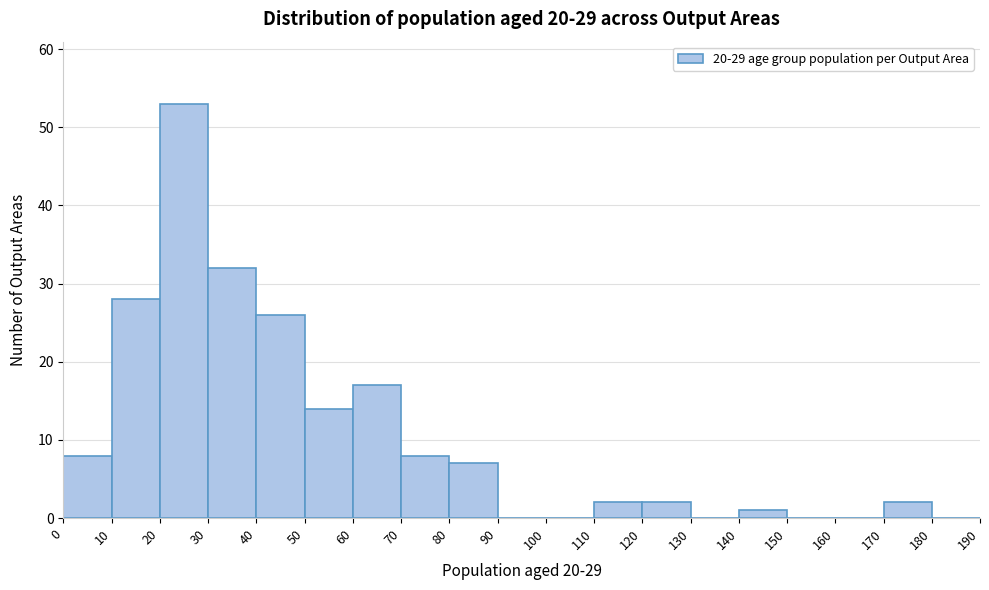

Which range on the x-axis has the tallest bar?

20 to 30